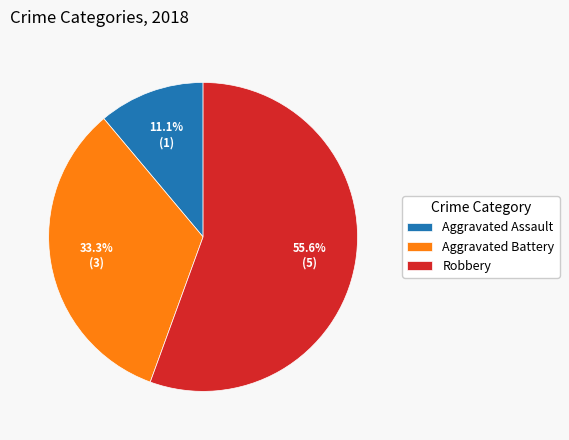

What percentage do Robbery and Aggravated Battery together represent?

88.9%